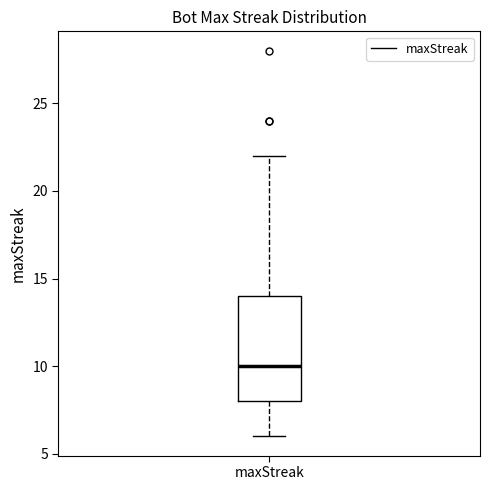

Where does the median line of the box for maxStreak sit on the y-axis? The values are not printed on the chart, so give them approximately, as read against the axis.

10